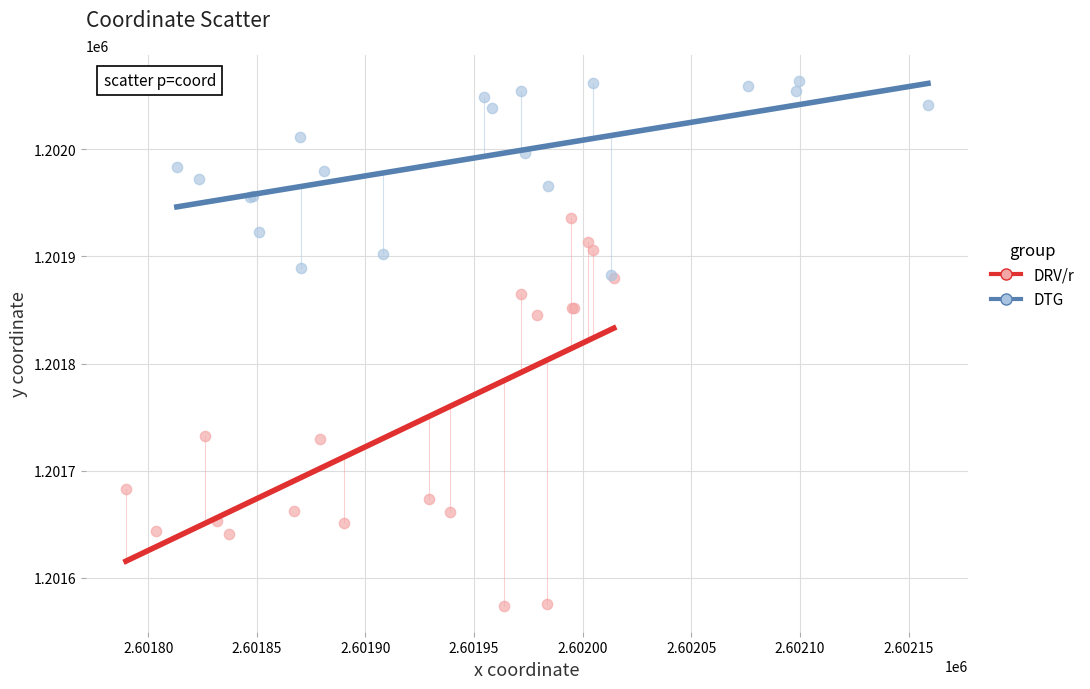

Which series reaches the minimum Y coordinate?

DRV/r